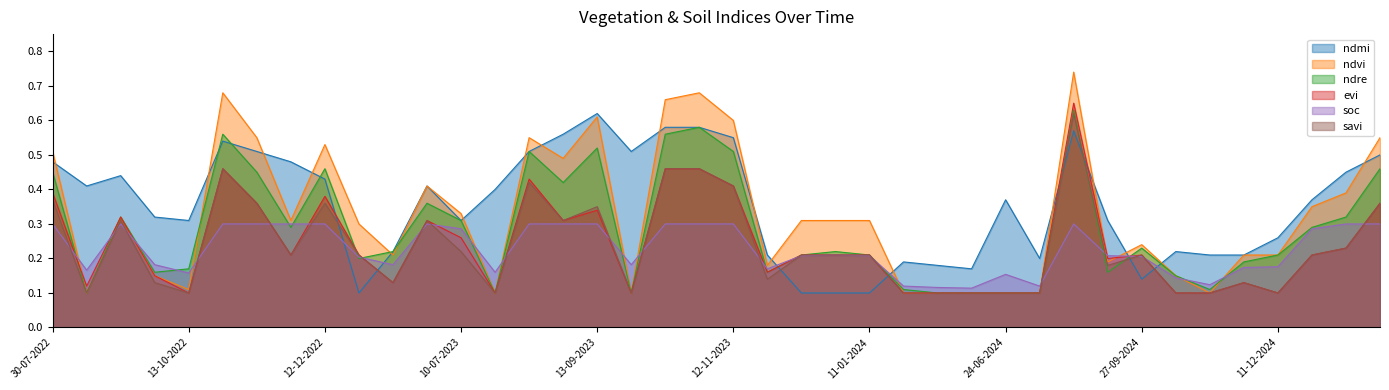

True or false: savi and ndvi cross at least once.

False